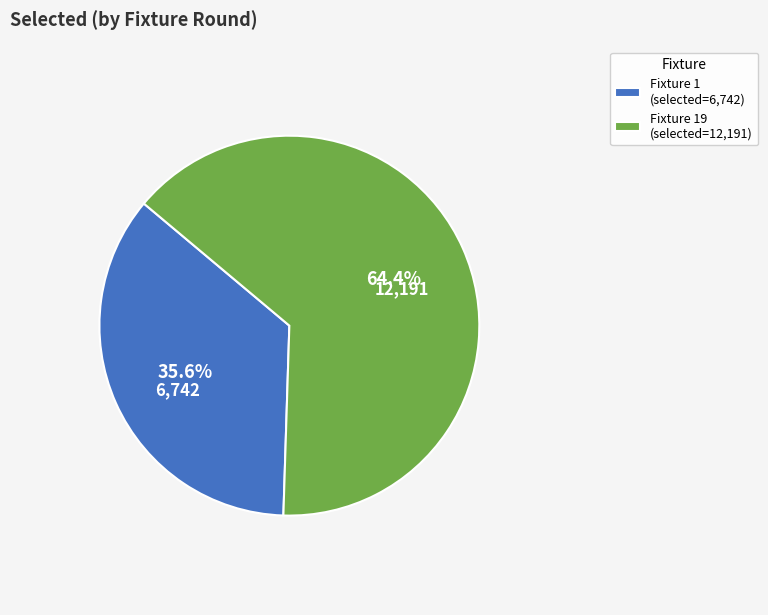

Approximately how many times larger is the value at Fixture 19 (selected=12,191) compared to Fixture 1 (selected=6,742)?

1.8